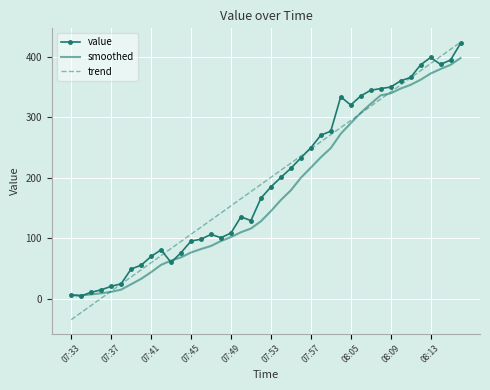

Which series has the largest range (max minus min)?

trend